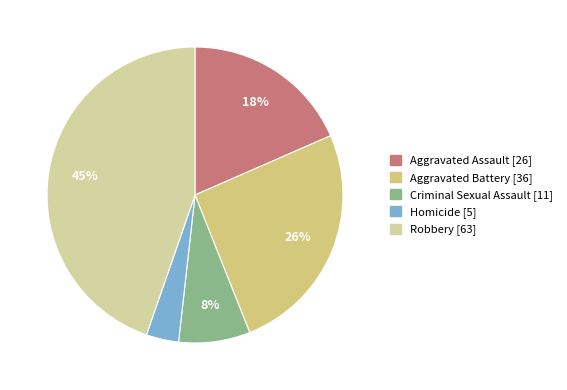

Is it true that Aggravated Battery is 26% of the pie?

True